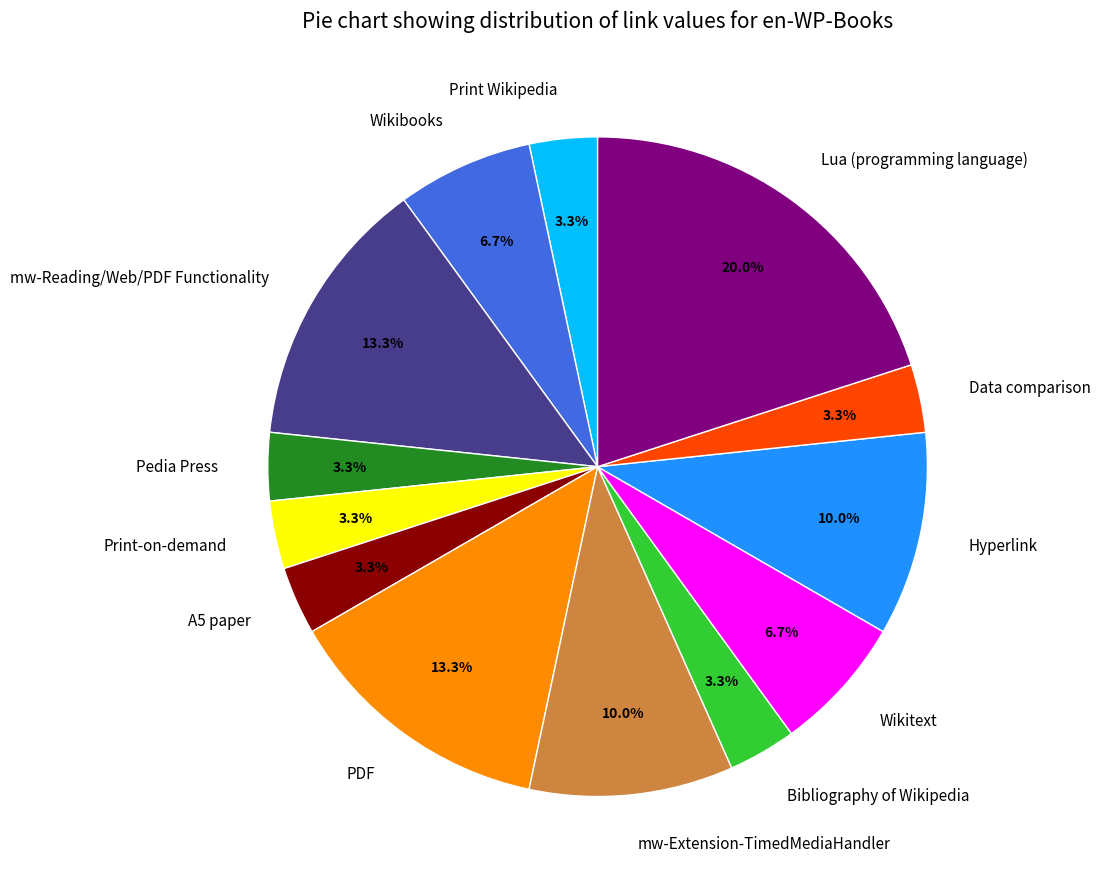

Which has a higher value, PDF or Print-on-demand?

PDF